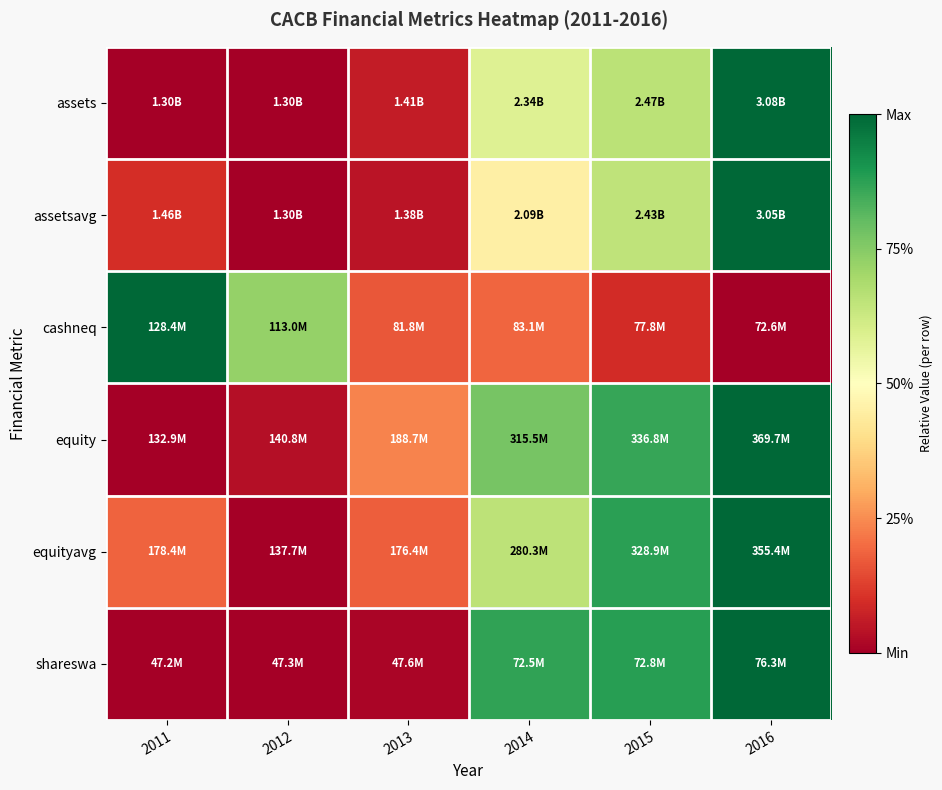

What is the total value across all series at 2012?

0.8